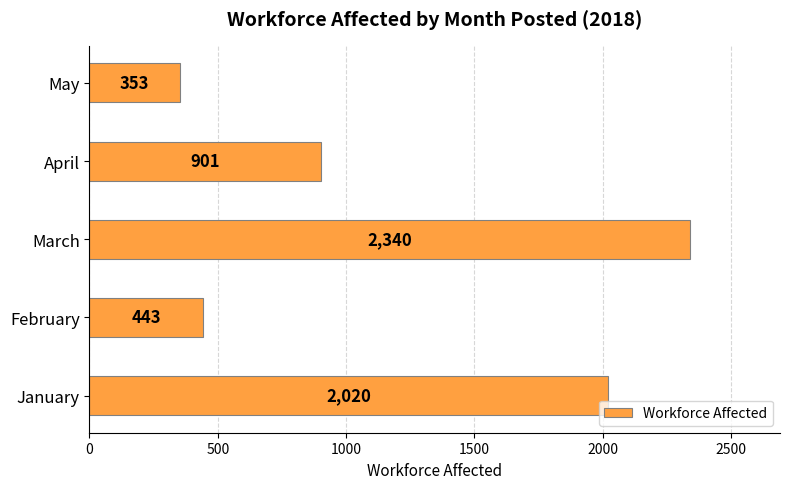

At which label is the value closest to 1346?

April